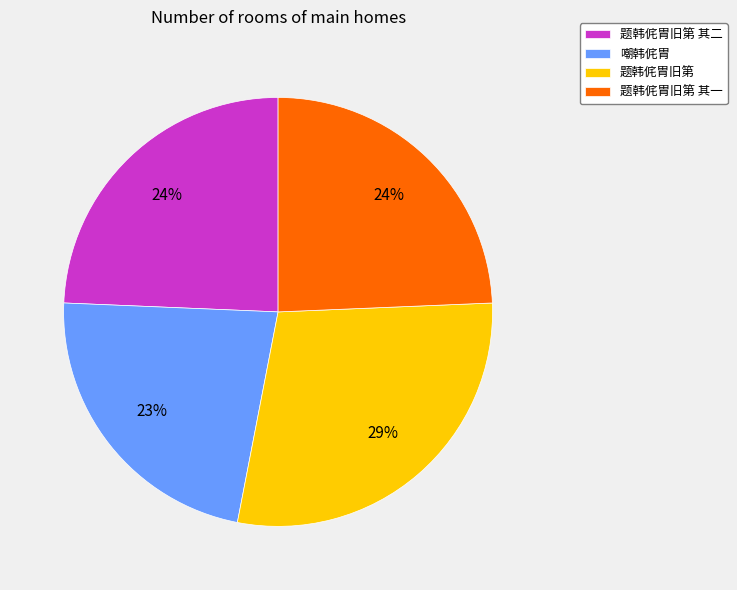

Is it true that 题韩侂胄旧第 其一 is 10% of the pie?

False